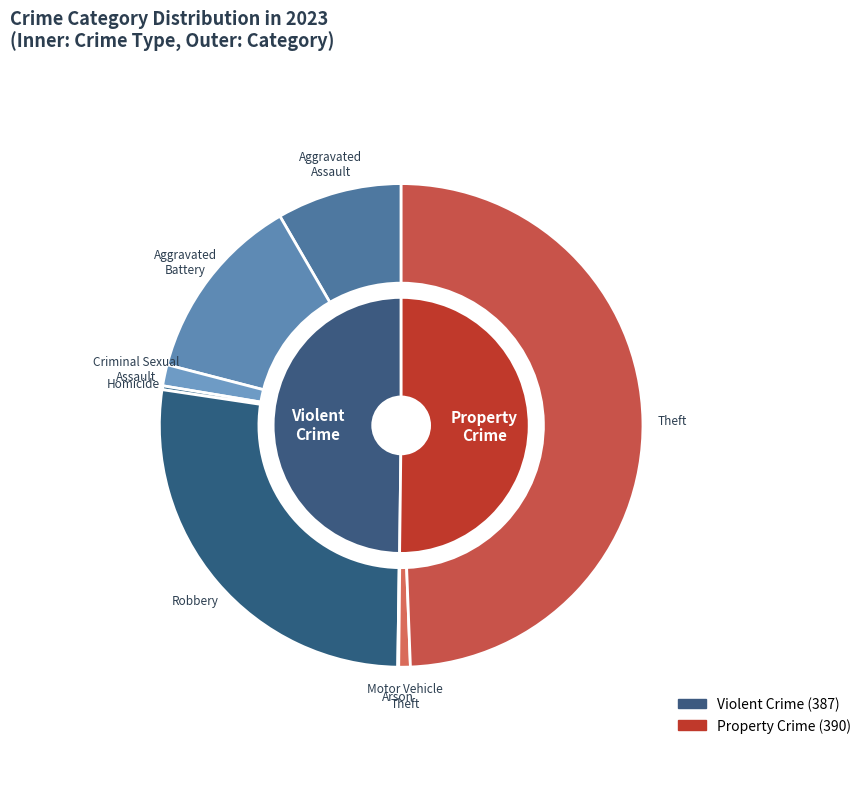

What is the change in value from Homicide to Motor Vehicle Theft?

+4